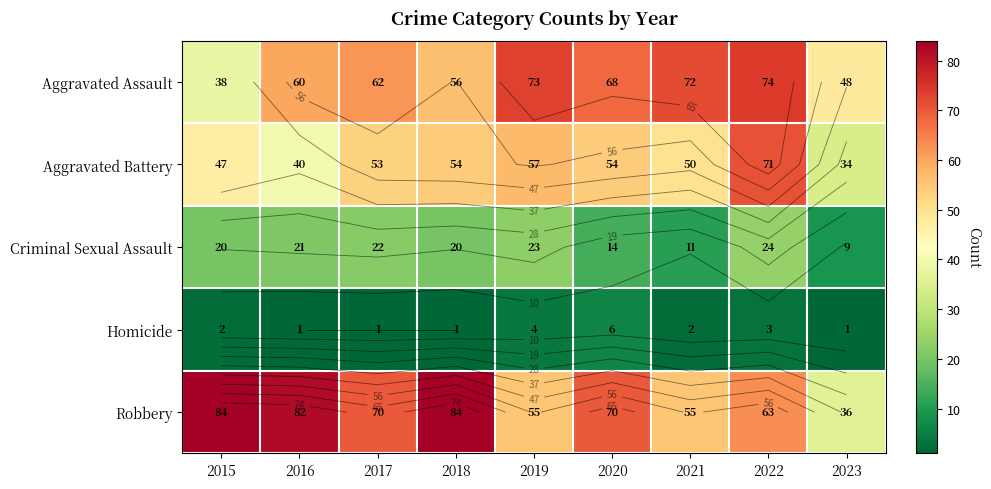

Count the number of categories in the chart.

9